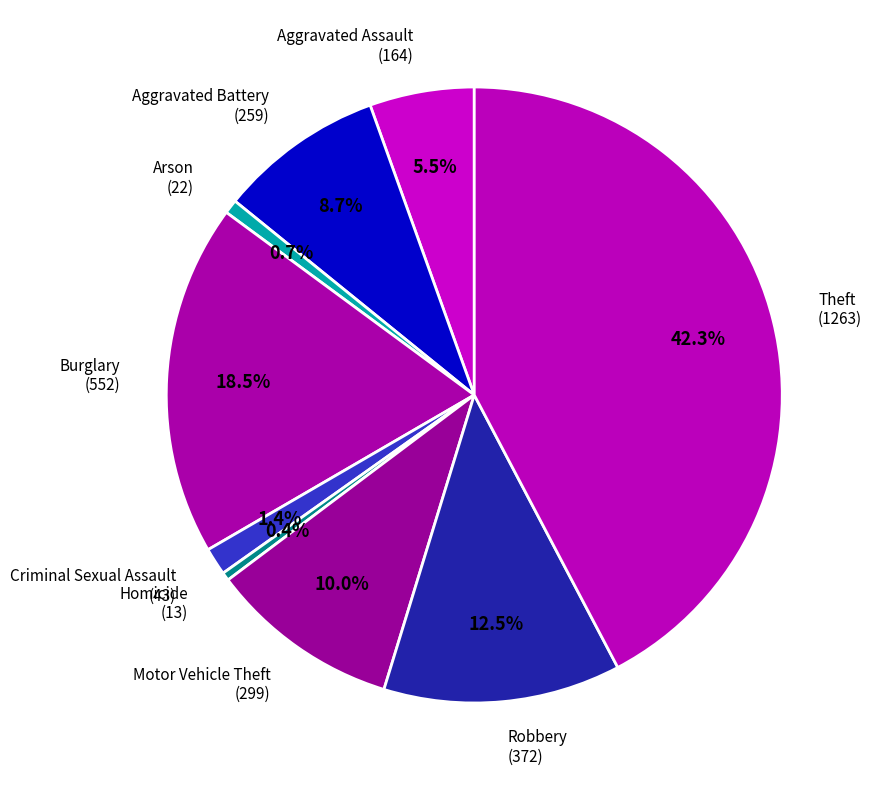

True or false: Criminal Sexual Assault accounts for 1% of the total.

True